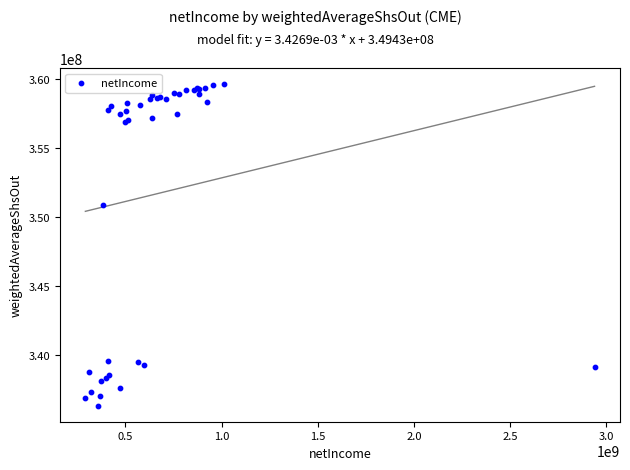

What Y value in the scatter plot is closest to 347979500?

350921000